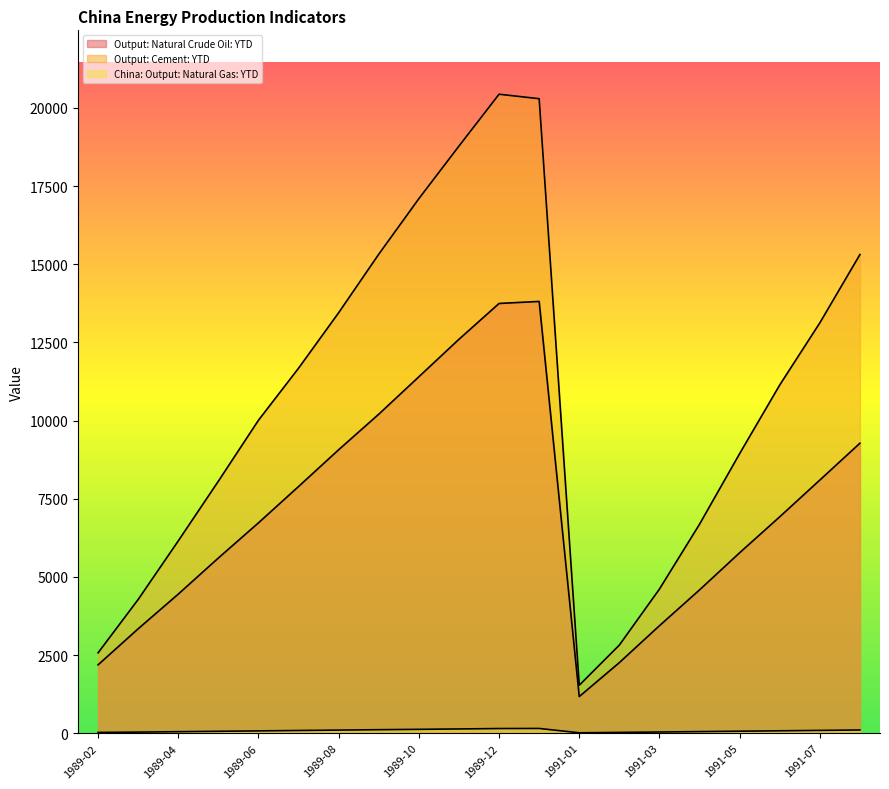

In China: Output: Natural Gas: YTD, how many points are higher than both neighbors (excluding endpoints)?

1